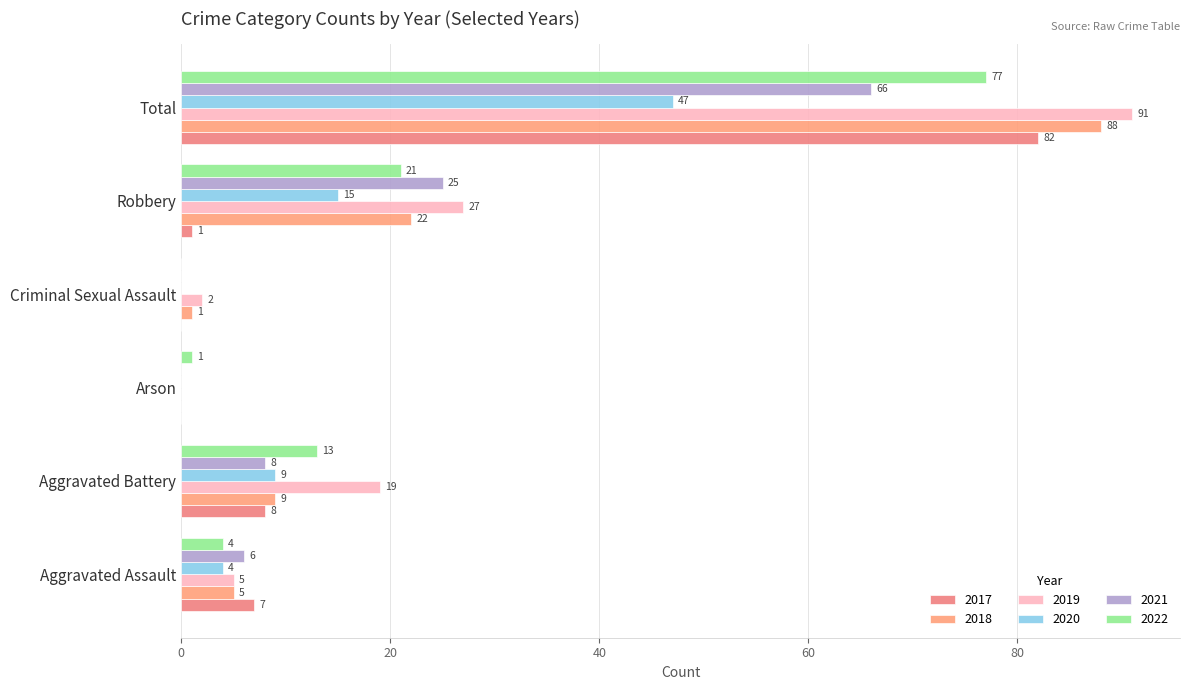

Reading left to right, list all the values displayed in this chart.

2017: 7	8	0	0	1	82
2018: 5	9	0	1	22	88
2019: 5	19	0	2	27	91
2020: 4	9	0	0	15	47
2021: 6	8	0	0	25	66
2022: 4	13	1	0	21	77